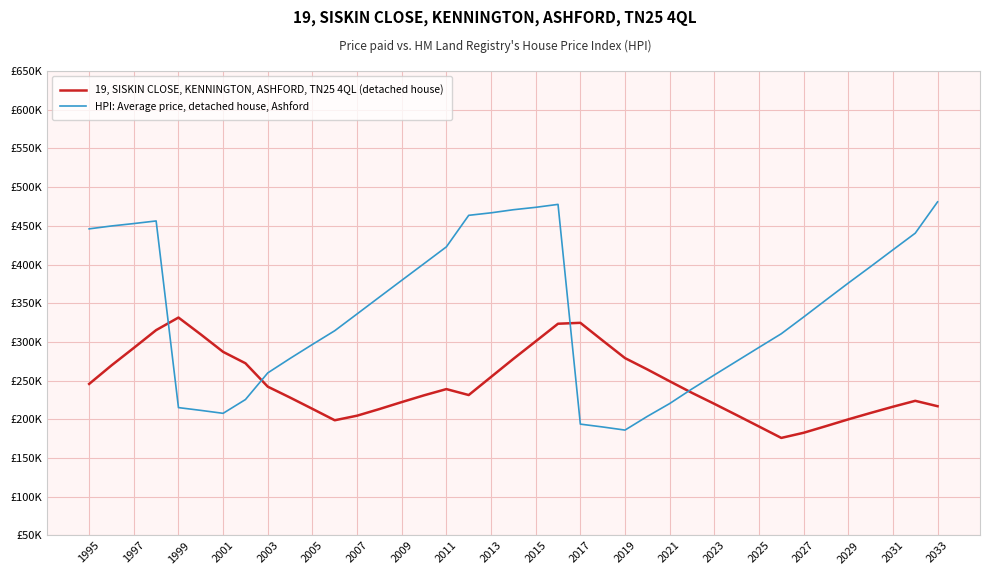

After their last crossing, which series has the higher values: HPI: Average price, detached house, Ashford or 19, SISKIN CLOSE, KENNINGTON, ASHFORD, TN25 4QL (detached house)?

HPI: Average price, detached house, Ashford